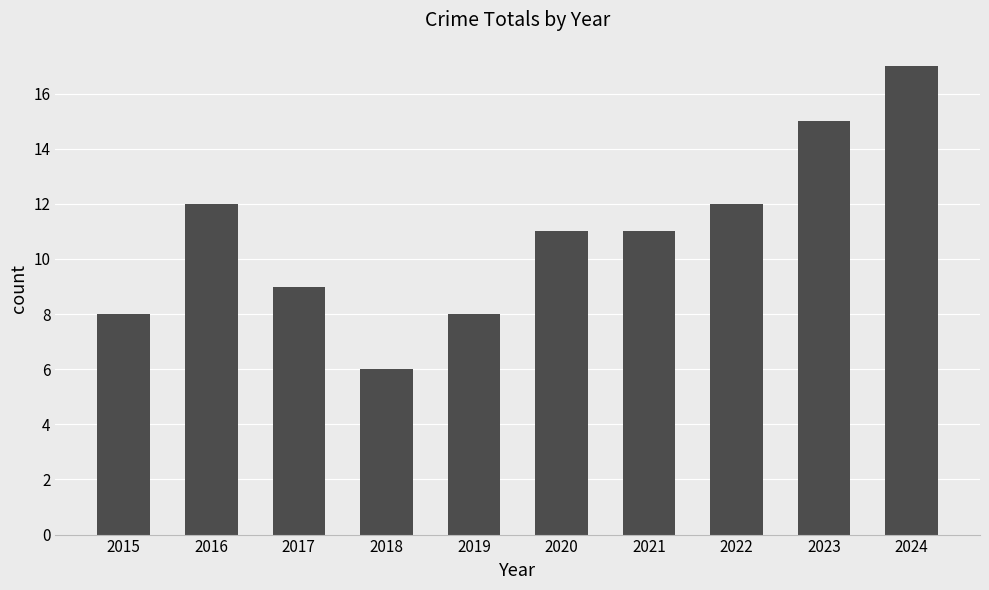

Does the chart contain stacked bars?

No